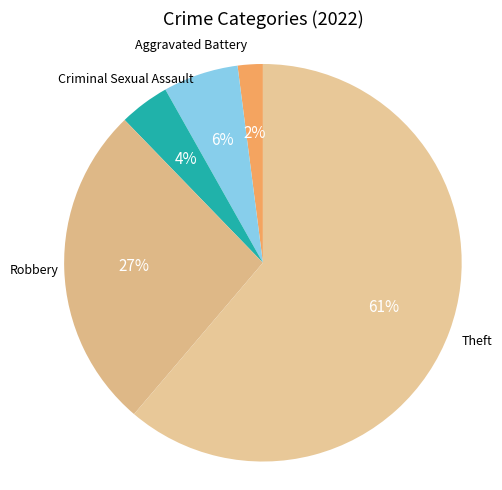

How many slices are in this pie chart?

5